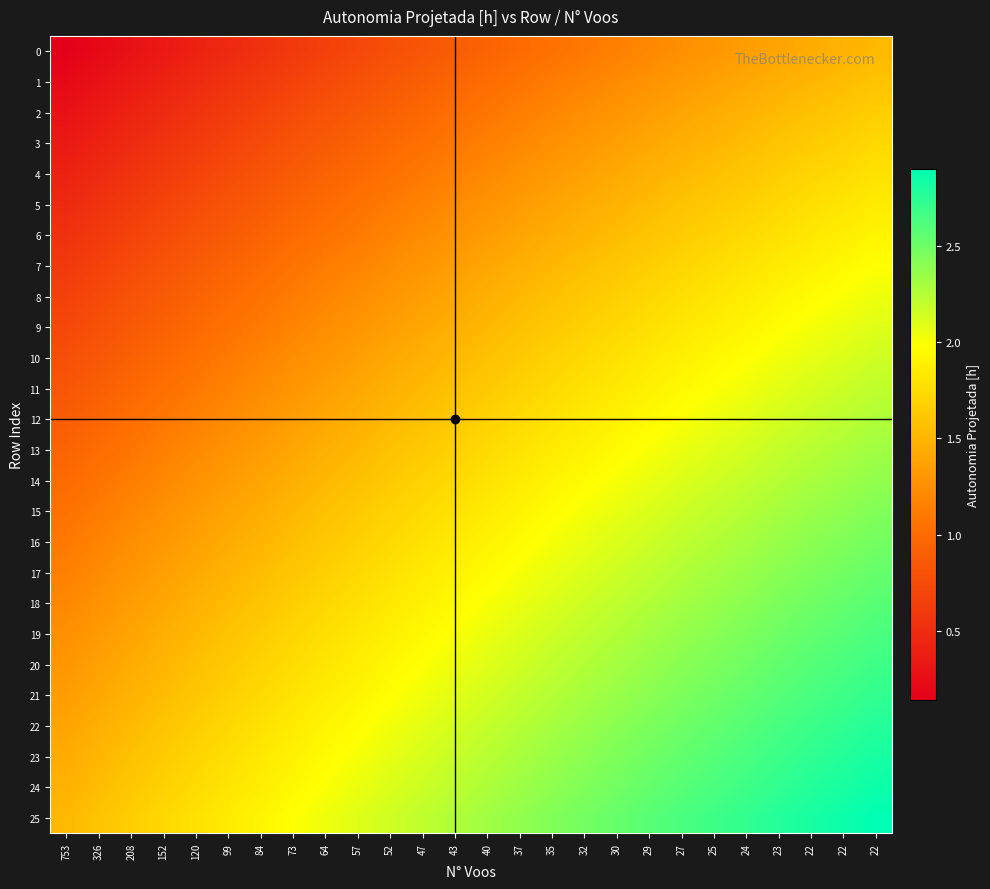

Which category has the highest value across all series?

22